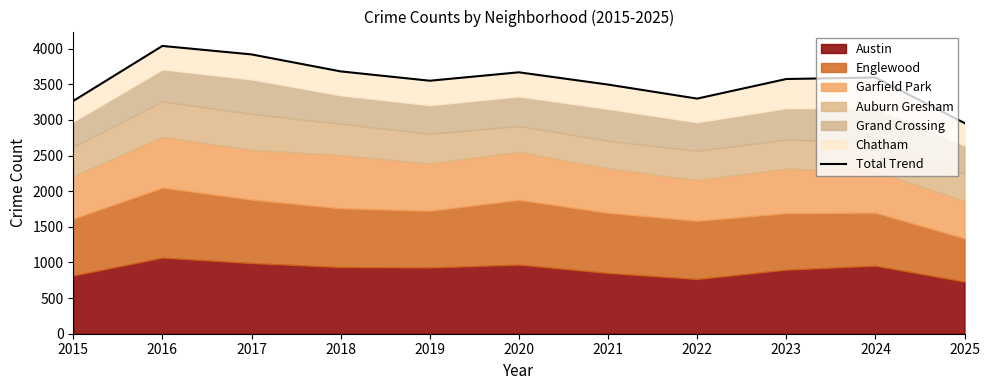

True or false: the data has more than 1 interior local peaks.

True